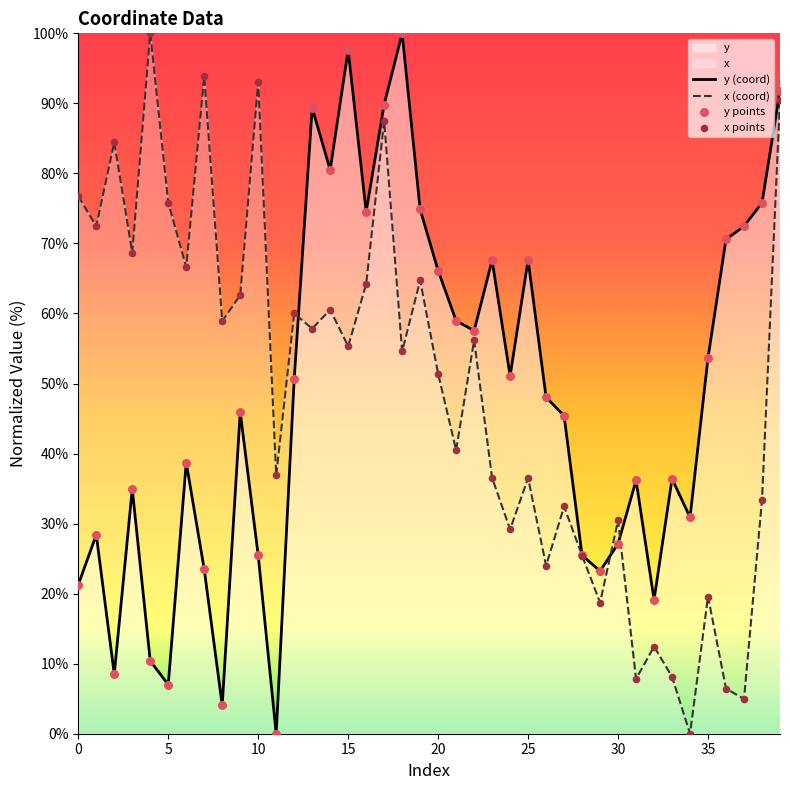

Is the value of x points at 29 greater than the value of y points at 31?

No